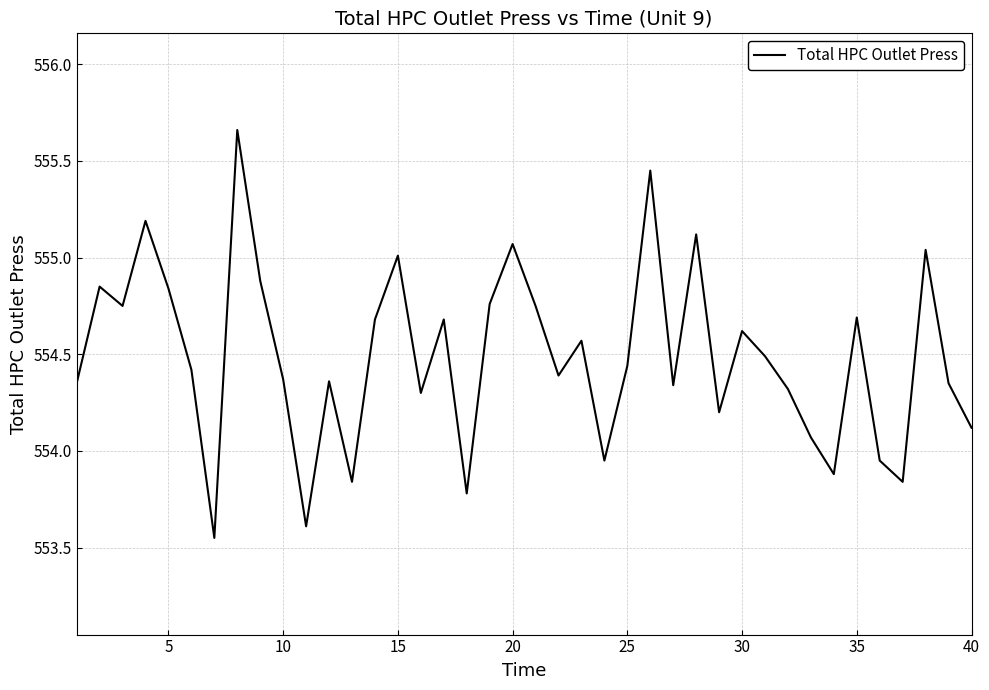

Does the chart display data point markers on the line(s)?

No